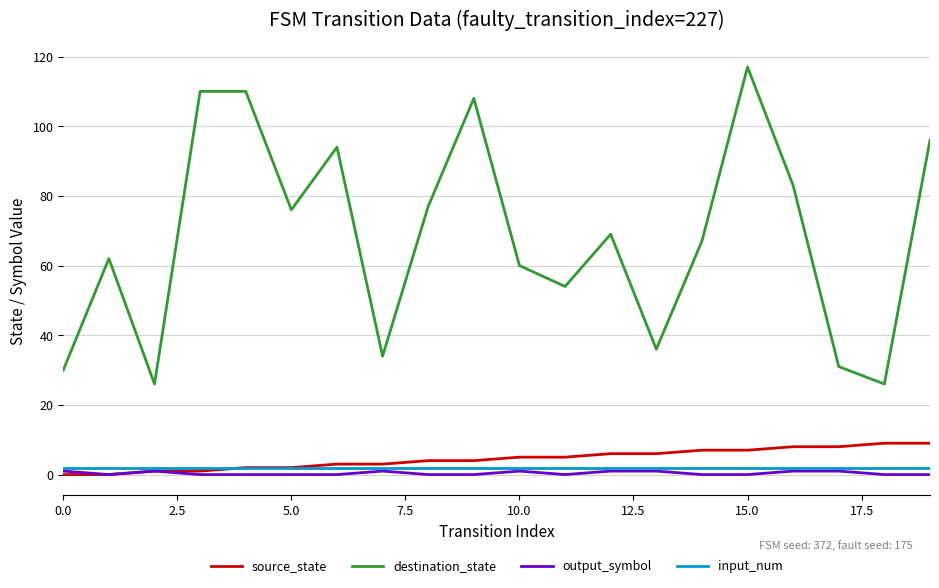

Which series has the widest spread of values?

destination_state